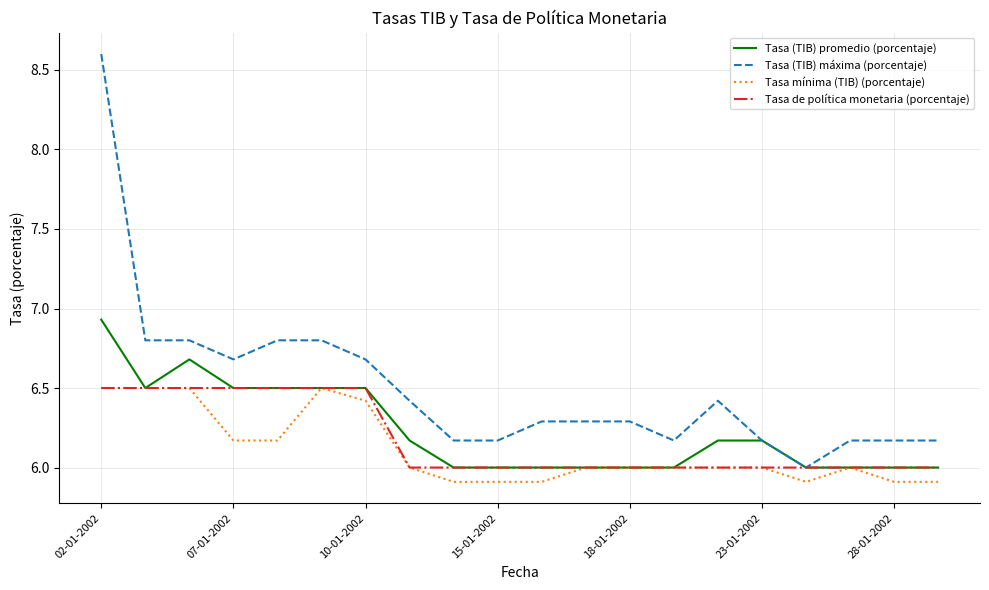

Which series has the largest total across all categories?

Tasa (TIB) máxima (porcentaje)